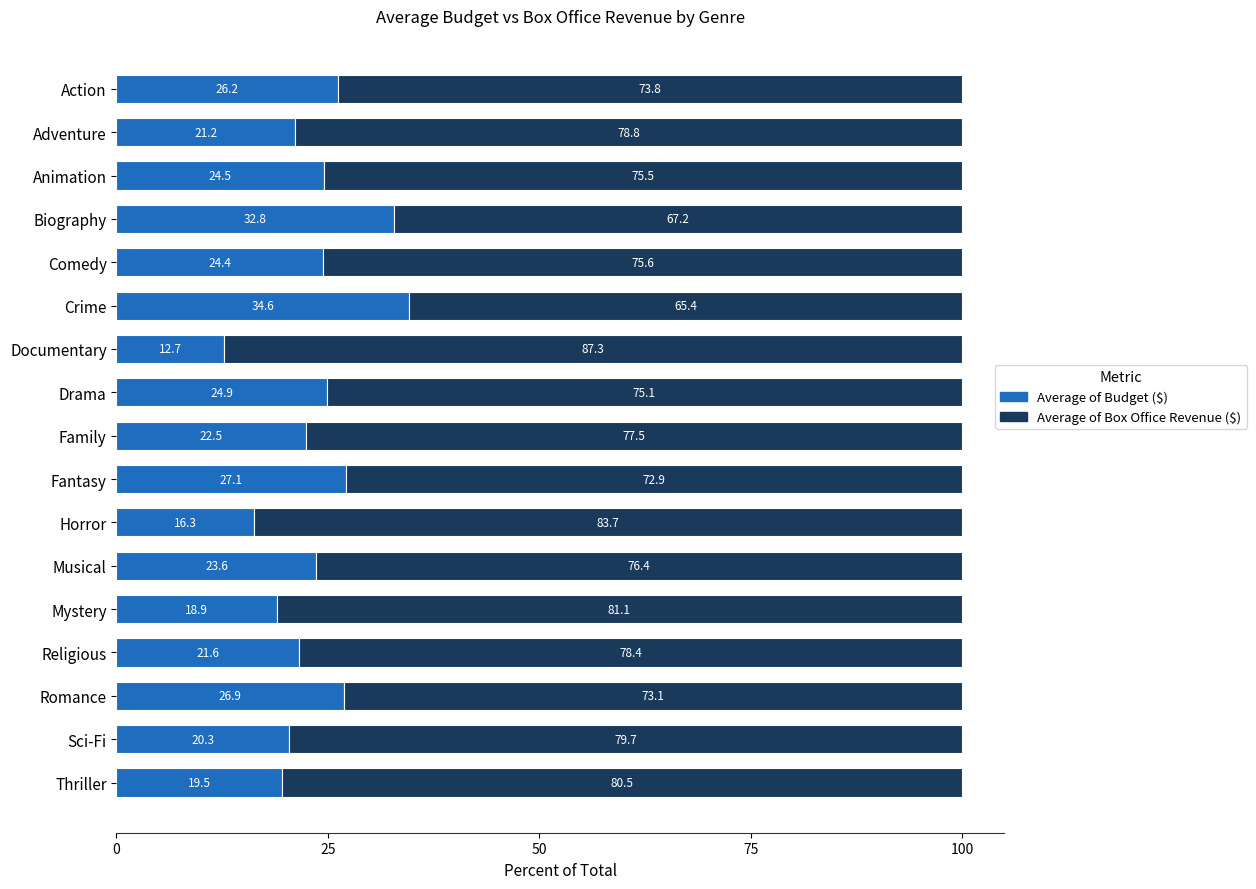

What is the sum of all Average of Budget ($) values?

398.0